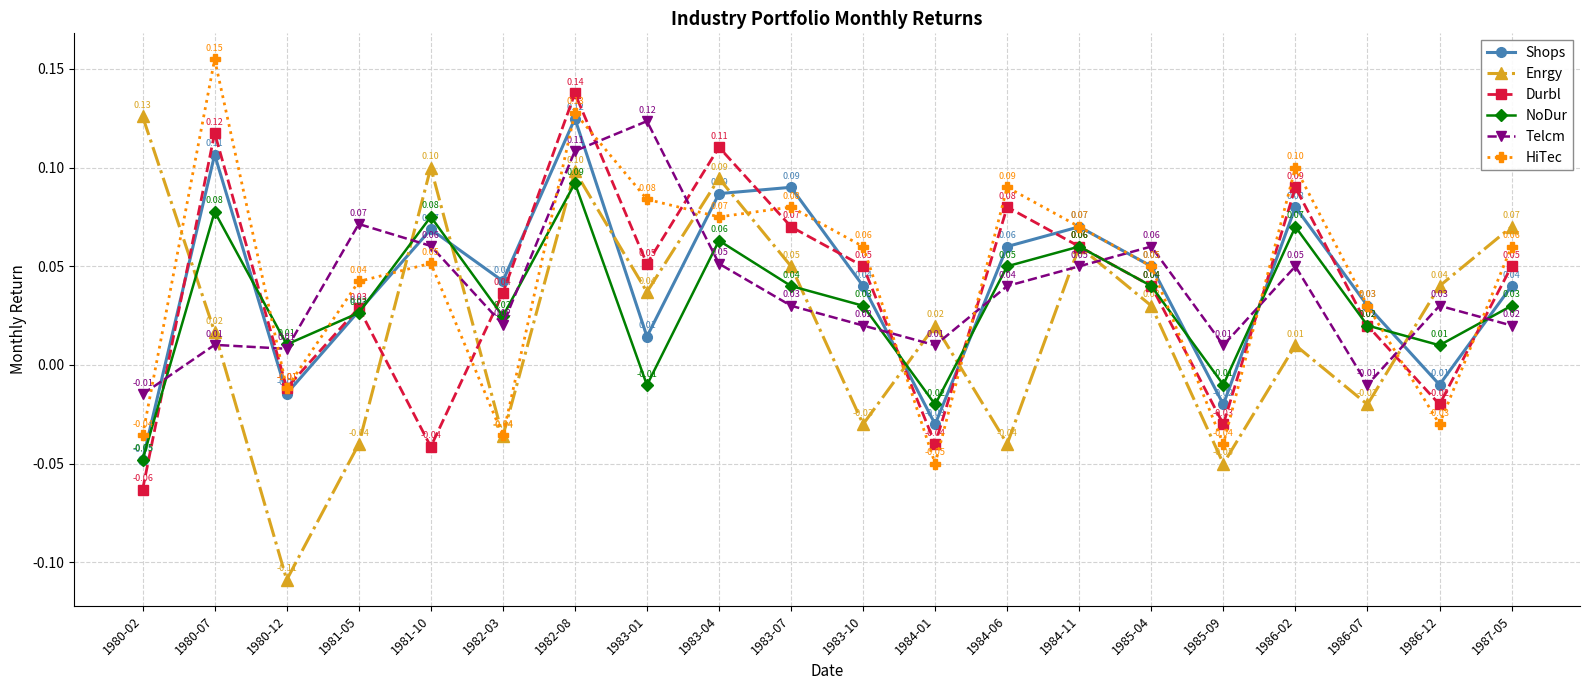

Which series has the largest range (max minus min)?

Enrgy